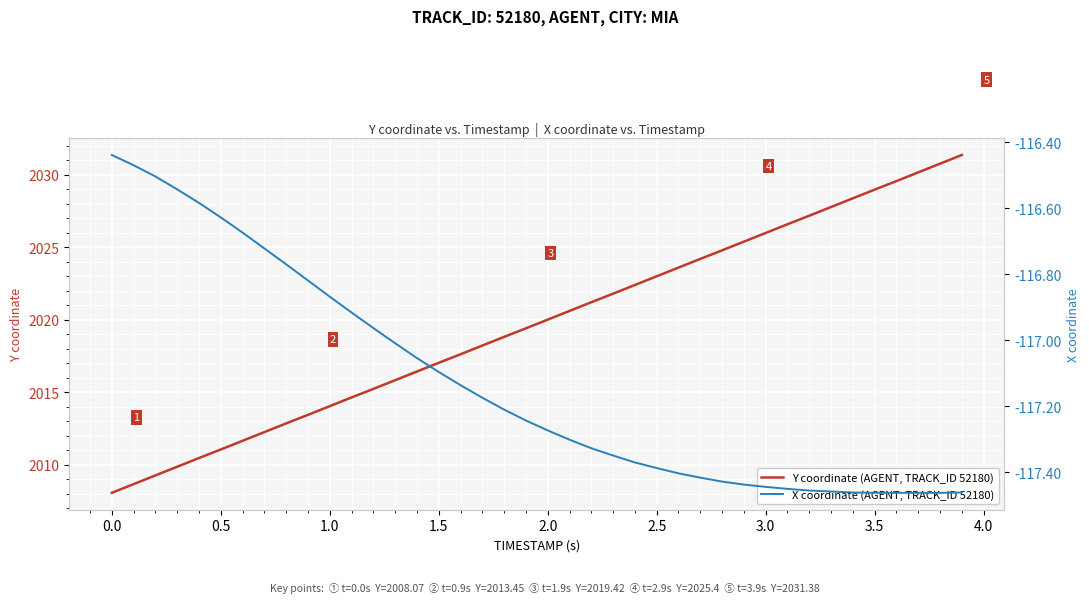

What is the maximum value shown in the chart?

2031.4